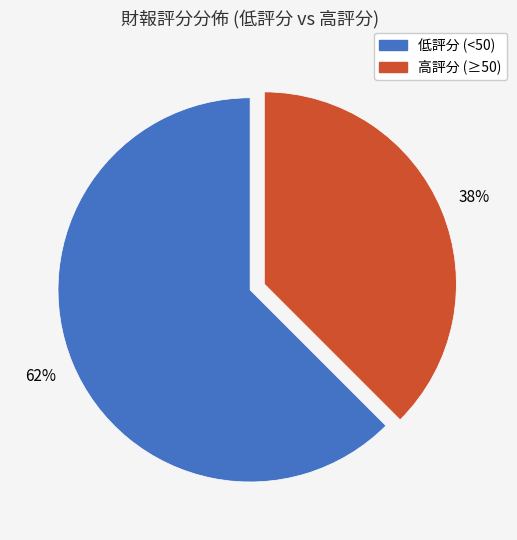

Is there any slice that represents more than half of the pie?

Yes